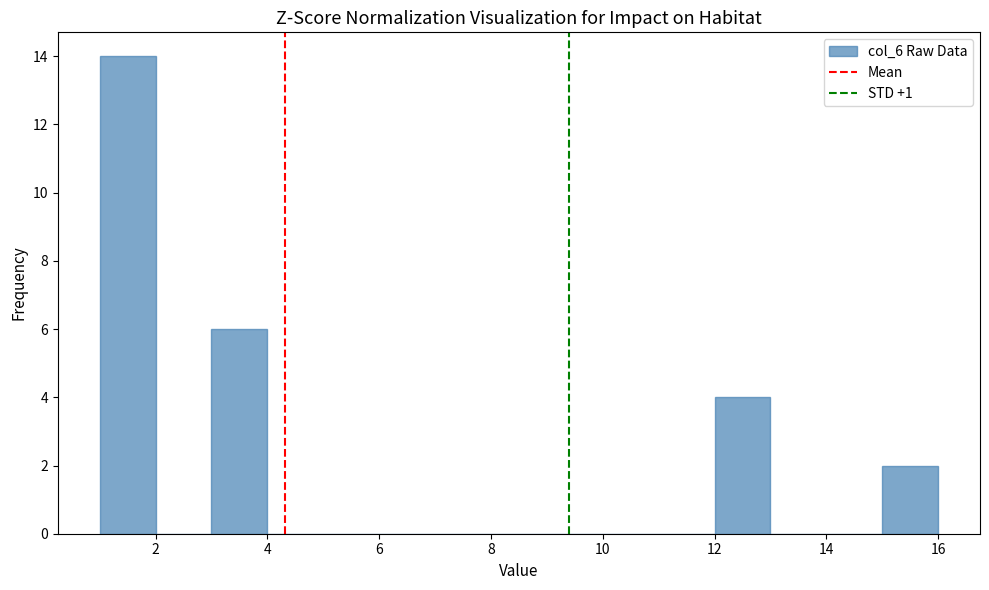

What is the height of the bar covering 1 to 2 on the x-axis? The values are not printed on the chart, so give them approximately, as read against the axis.

14